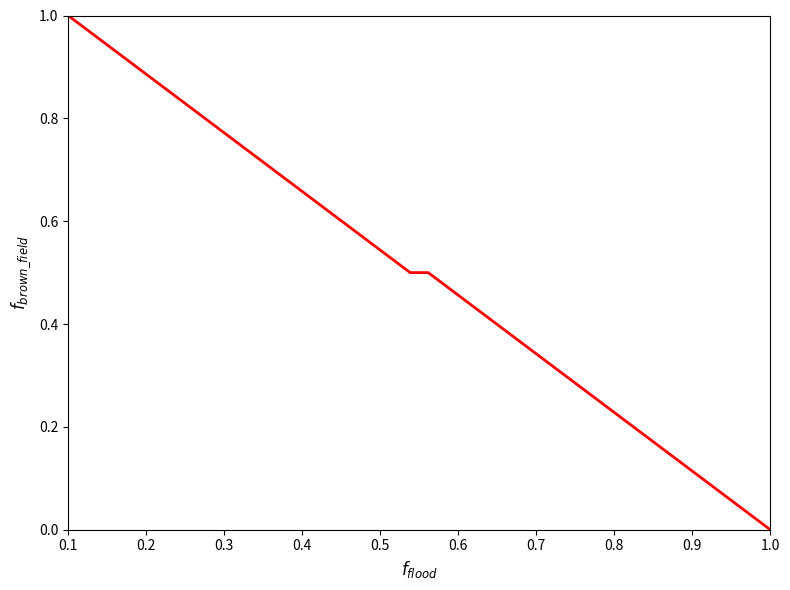

What is the difference between the maximum and second lowest values?

1.0